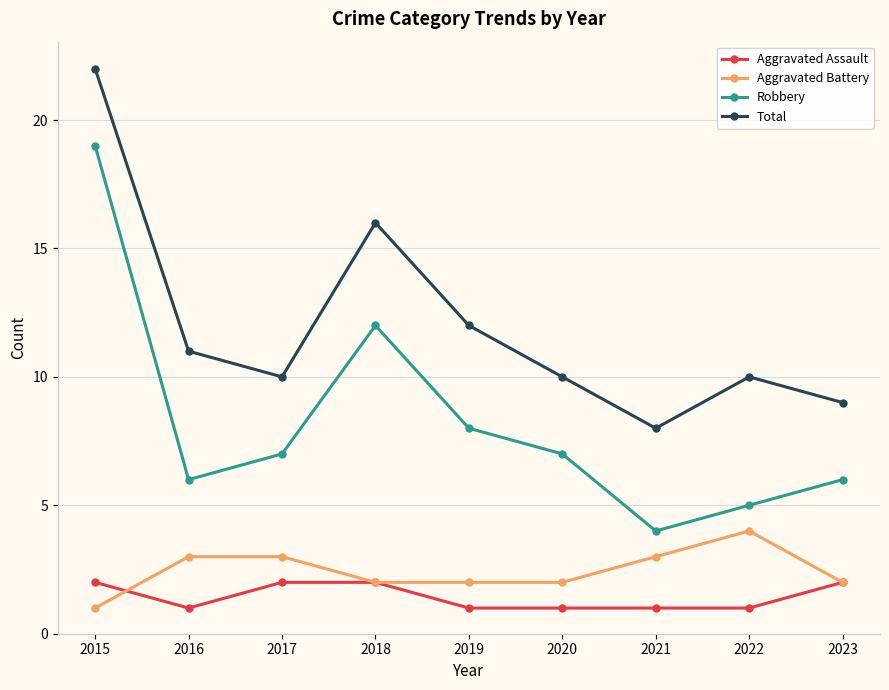

Reading left to right, transcribe all the data shown in this chart.

Aggravated Assault: 2	1	2	2	1	1	1	1	2
Aggravated Battery: 1	3	3	2	2	2	3	4	2
Robbery: 19	6	7	12	8	7	4	5	6
Total: 22	11	10	16	12	10	8	10	9